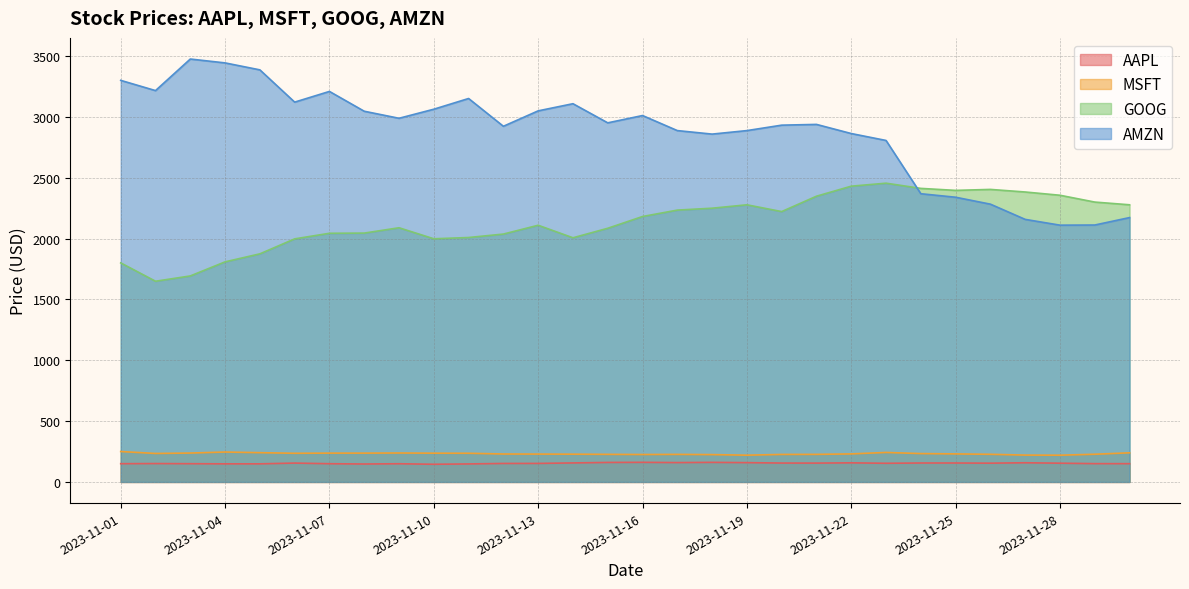

What is the difference between the second highest and minimum values in the GOOG series?

781.2